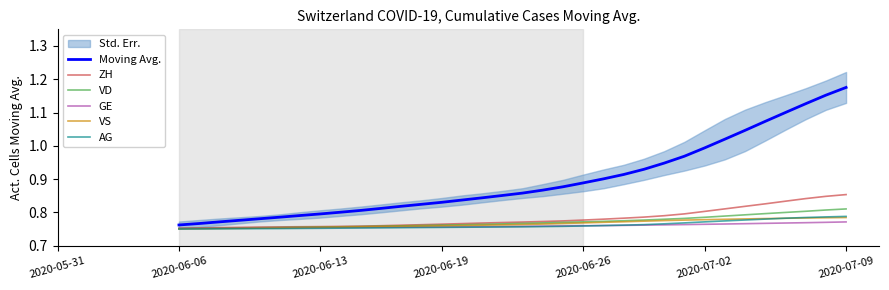

Reading left to right, list all the values displayed in this chart.

Moving Avg.: 0.8	0.8	0.8	0.8	0.8	0.8	0.8	0.8	0.8	0.8	0.8	0.8	0.8	0.8	0.8	0.8	0.9	0.9	0.9	0.9	0.9	0.9	0.9	0.9	0.9	1.0	1.0	1.0	1.0	1.1	1.1	1.1	1.2	1.2
ZH: 0.8	0.8	0.8	0.8	0.8	0.8	0.8	0.8	0.8	0.8	0.8	0.8	0.8	0.8	0.8	0.8	0.8	0.8	0.8	0.8	0.8	0.8	0.8	0.8	0.8	0.8	0.8	0.8	0.8	0.8	0.8	0.8	0.8	0.9
VD: 0.8	0.8	0.8	0.8	0.8	0.8	0.8	0.8	0.8	0.8	0.8	0.8	0.8	0.8	0.8	0.8	0.8	0.8	0.8	0.8	0.8	0.8	0.8	0.8	0.8	0.8	0.8	0.8	0.8	0.8	0.8	0.8	0.8	0.8
GE: 0.8	0.8	0.8	0.8	0.8	0.8	0.8	0.8	0.8	0.8	0.8	0.8	0.8	0.8	0.8	0.8	0.8	0.8	0.8	0.8	0.8	0.8	0.8	0.8	0.8	0.8	0.8	0.8	0.8	0.8	0.8	0.8	0.8	0.8
VS: 0.8	0.8	0.8	0.8	0.8	0.8	0.8	0.8	0.8	0.8	0.8	0.8	0.8	0.8	0.8	0.8	0.8	0.8	0.8	0.8	0.8	0.8	0.8	0.8	0.8	0.8	0.8	0.8	0.8	0.8	0.8	0.8	0.8	0.8
AG: 0.8	0.8	0.8	0.8	0.8	0.8	0.8	0.8	0.8	0.8	0.8	0.8	0.8	0.8	0.8	0.8	0.8	0.8	0.8	0.8	0.8	0.8	0.8	0.8	0.8	0.8	0.8	0.8	0.8	0.8	0.8	0.8	0.8	0.8